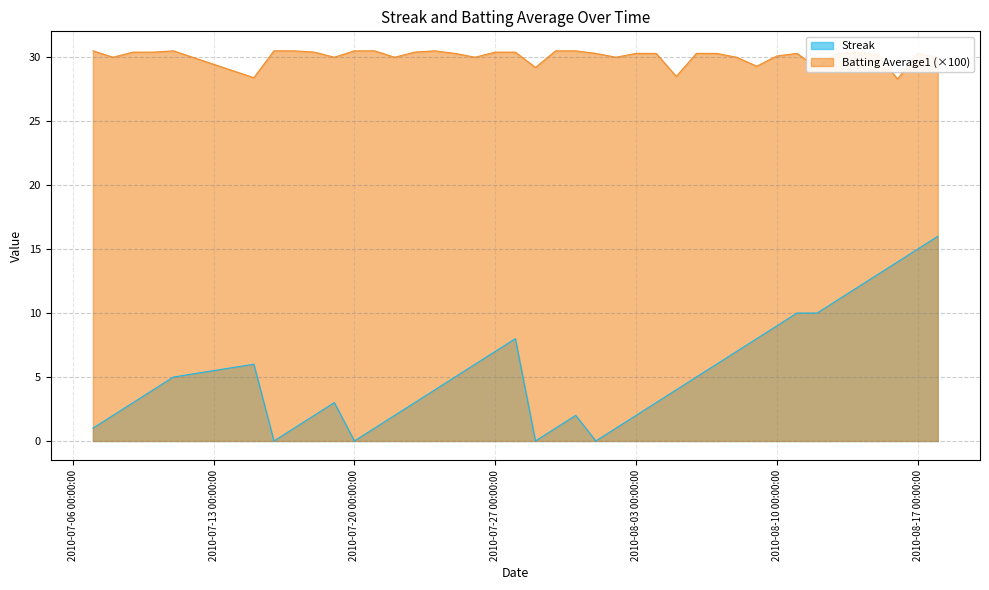

Which series has the widest spread of values?

Streak